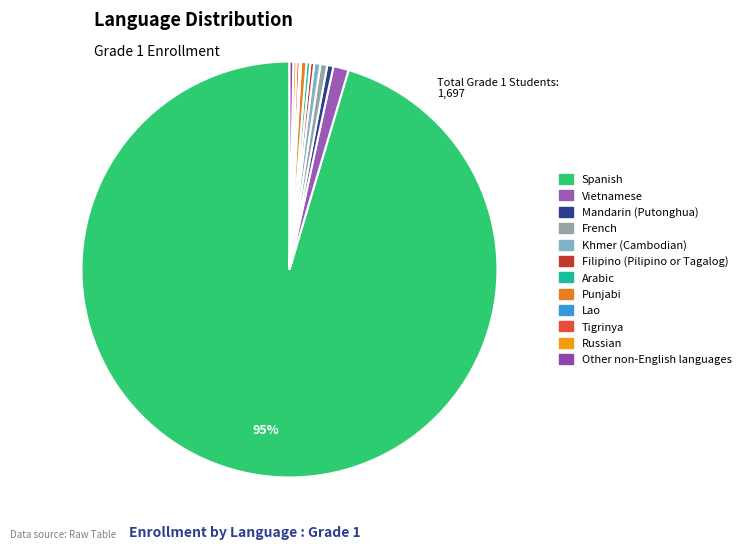

Is it true that Mandarin (Putonghua) is 0% of the pie?

True